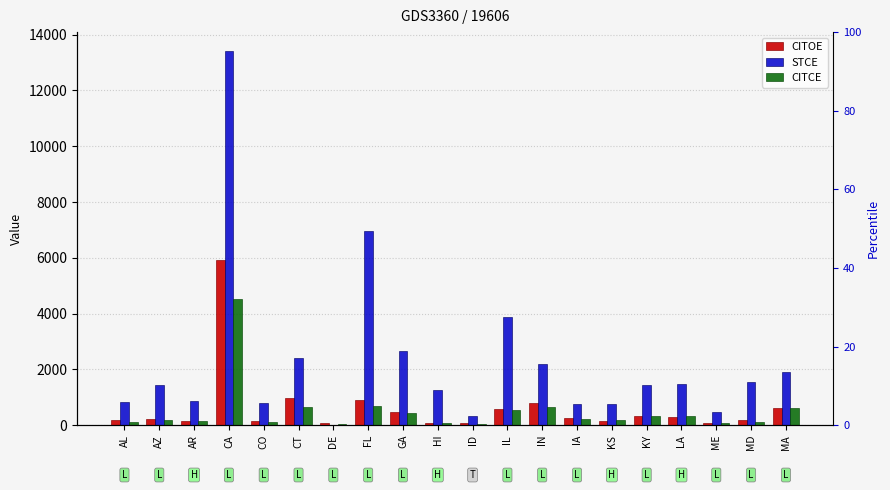

Does the chart contain any negative values?

No